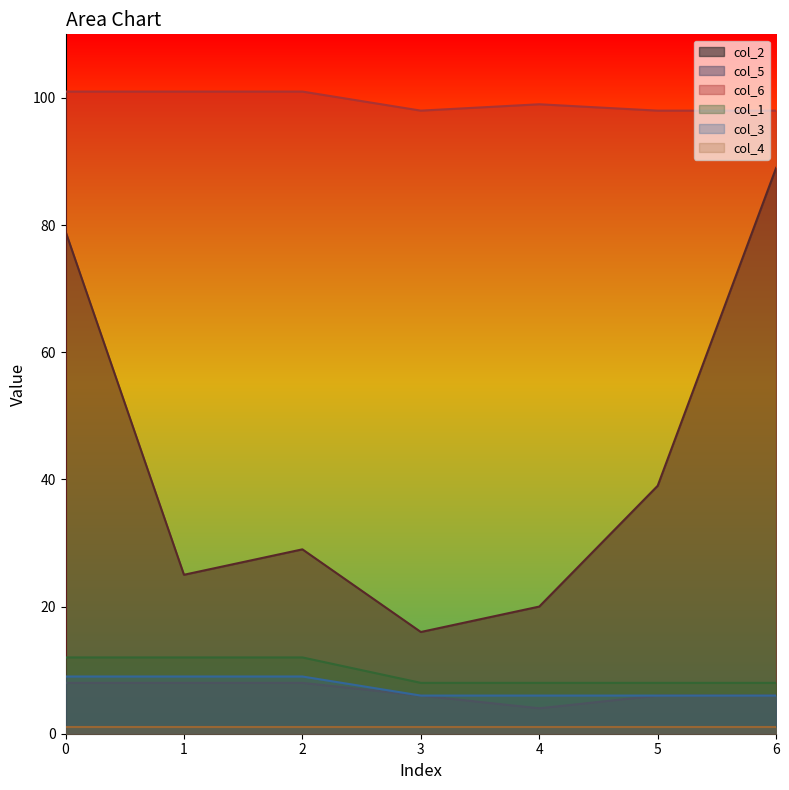

True or false: col_3 and col_5 intersect in this chart.

False